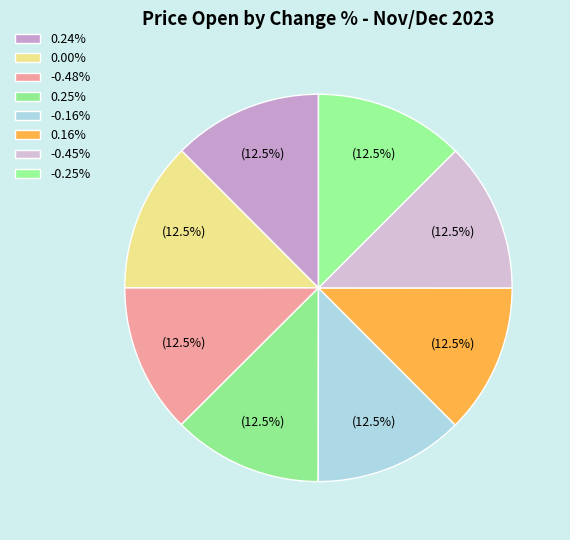

The -0.16% slice represents 13% of the pie. True or false?

True